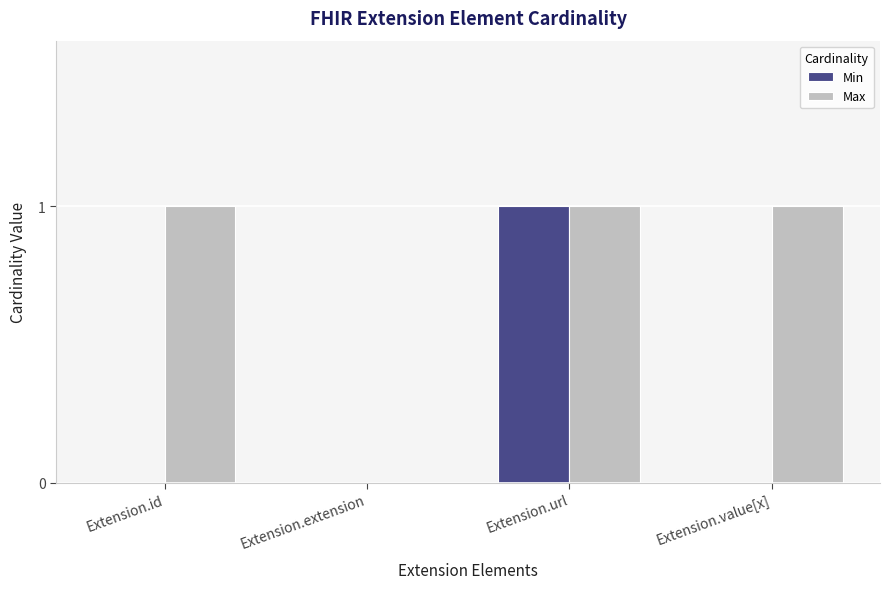

Is the value of Max at Extension.value[x] greater than the value of Min at Extension.id?

Yes